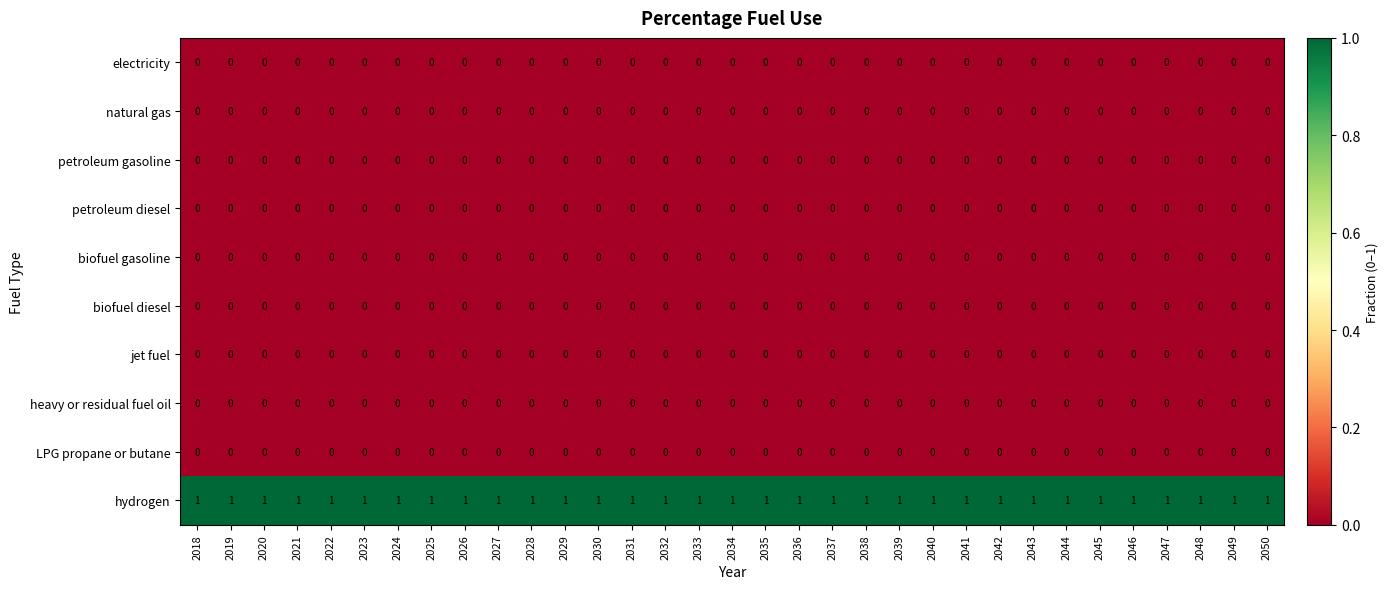

Which series has the largest total across all categories?

hydrogen